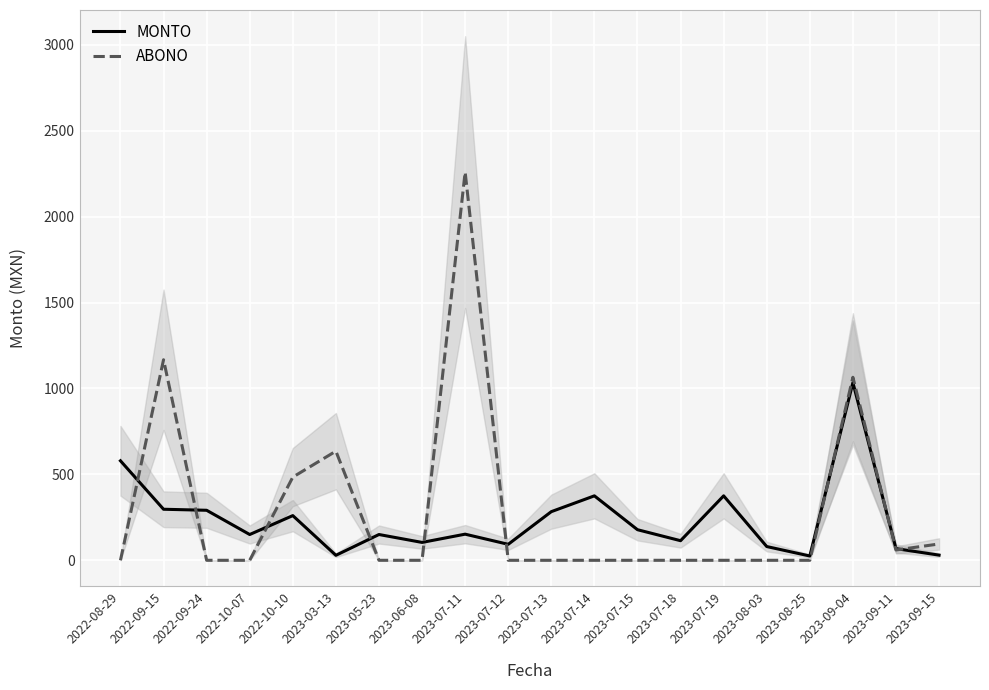

True or false: MONTO has a value of 80 at 2023-08-03.

True